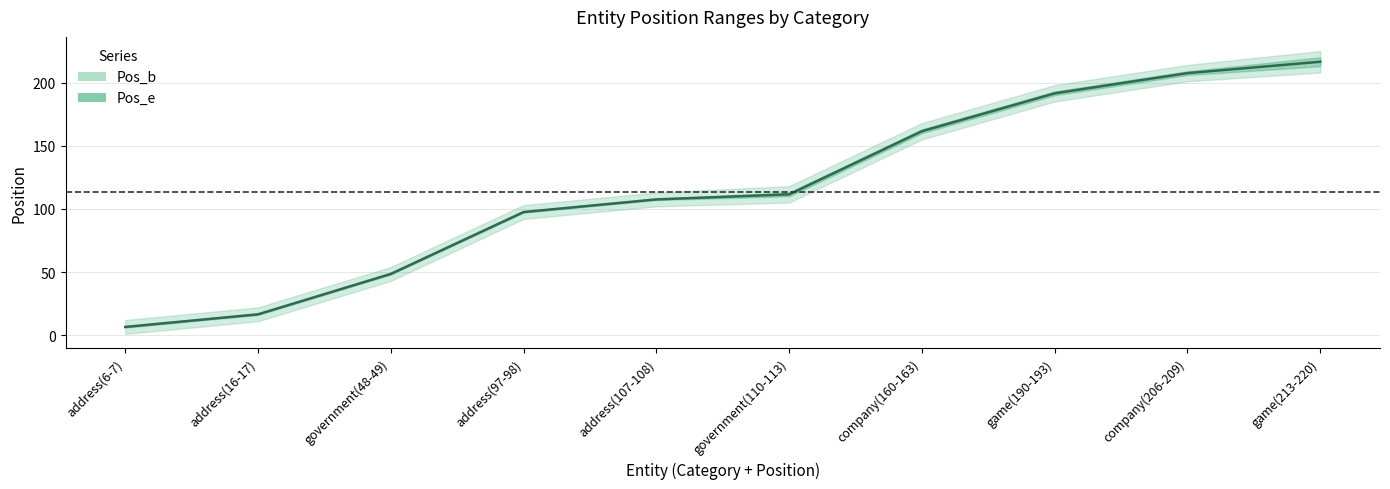

What is the label of the 8th point from the right?

government(48-49)